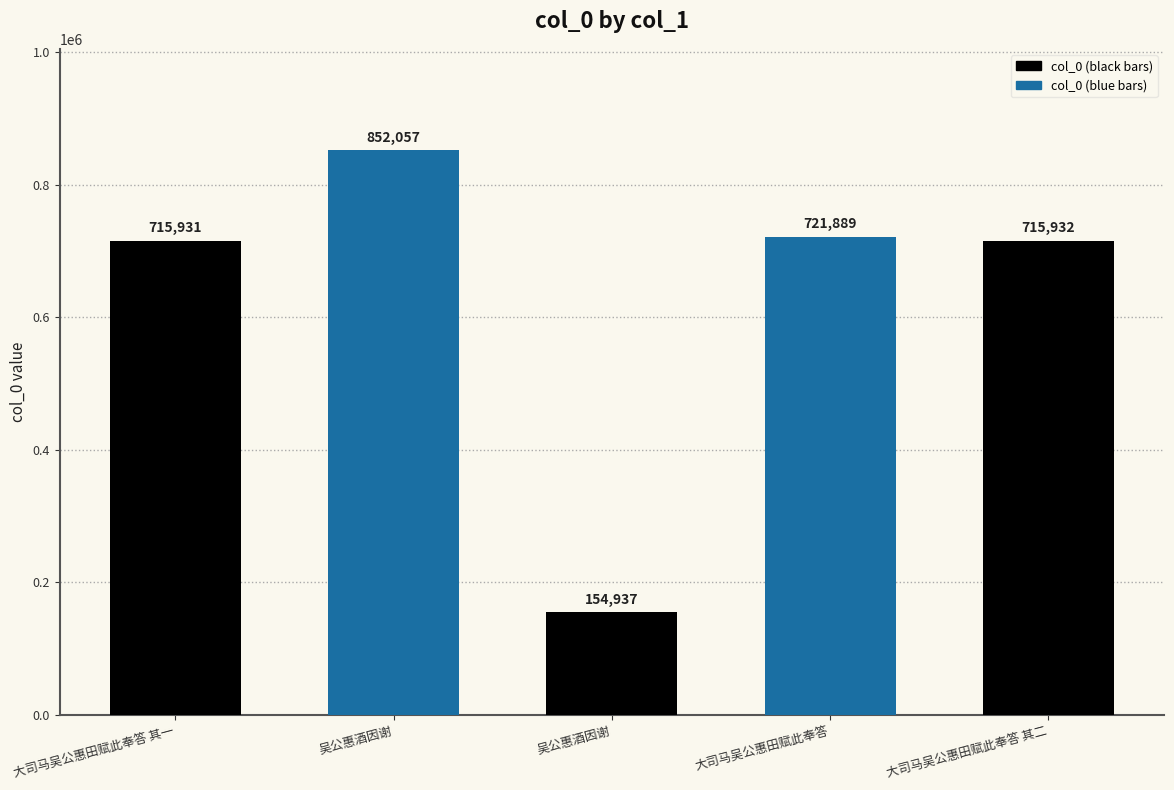

At which label is the value closest to 503497?

大司马吴公惠田赋此奉答 其一